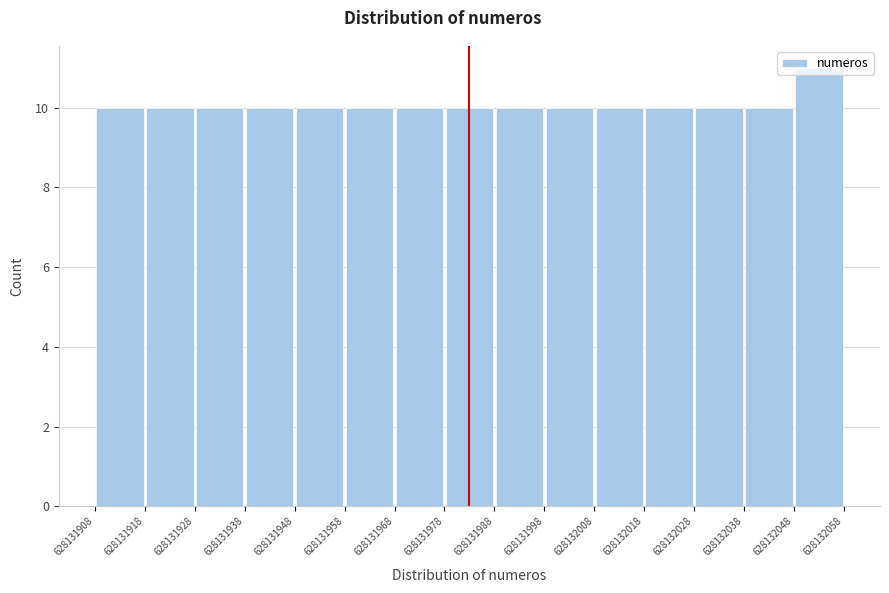

Over which range of the x-axis is the bar tallest?

628132048 to 628132058